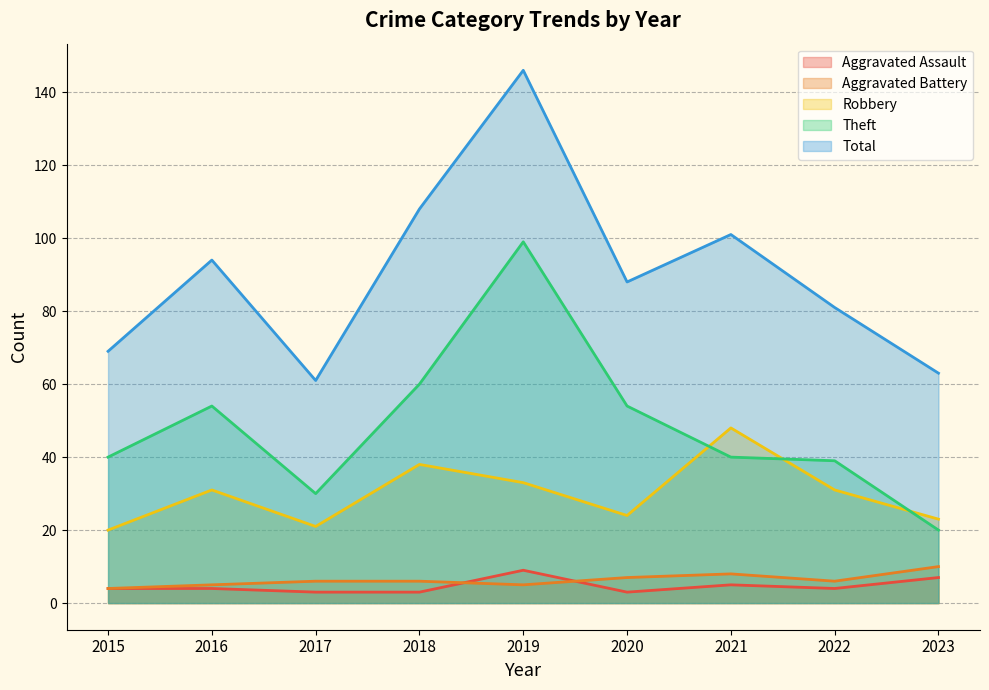

What is the total value across all series at 2020?

176